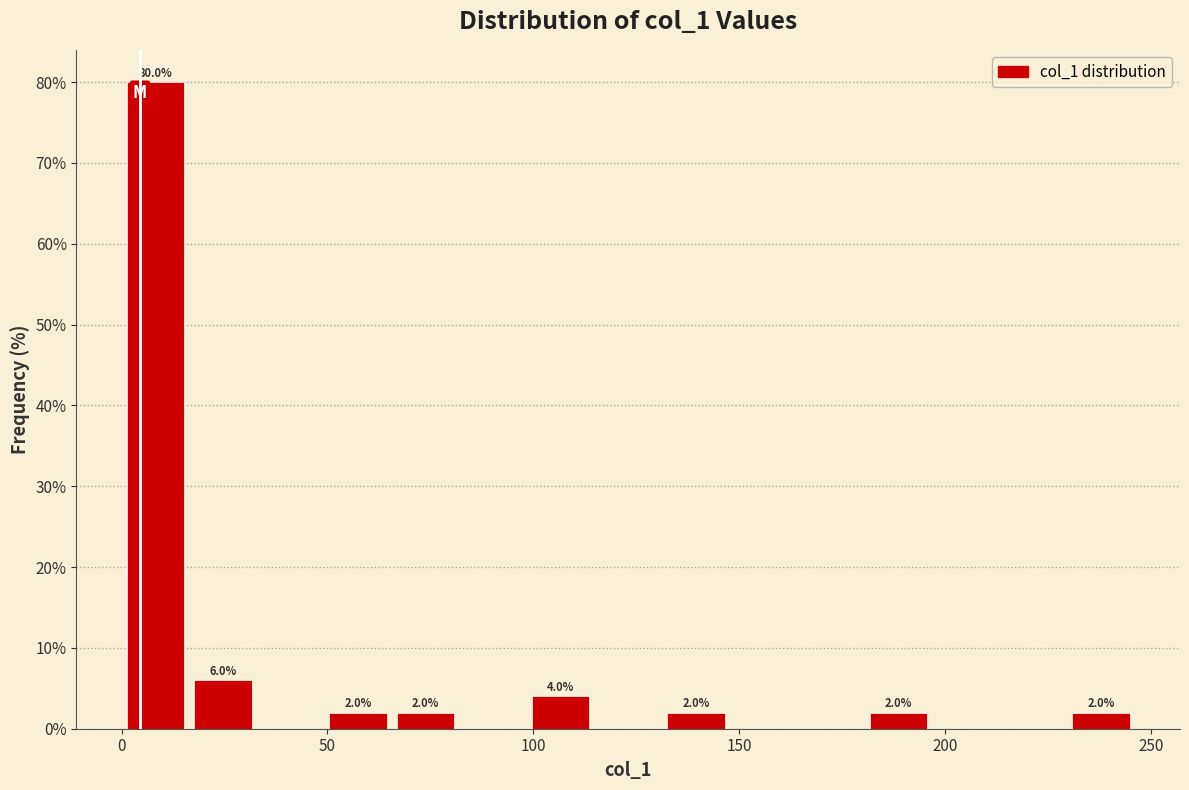

Around what value on the x-axis is the tallest bar? Give the approximate position of its centre, as read against the axis.

10